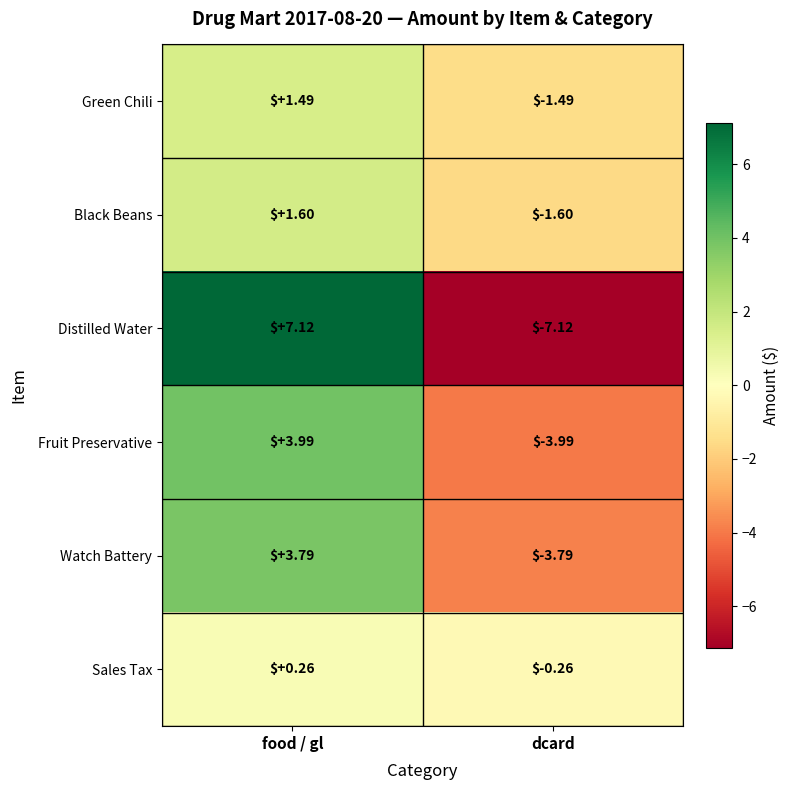

At which category is the sum across all series the highest?

food / gl